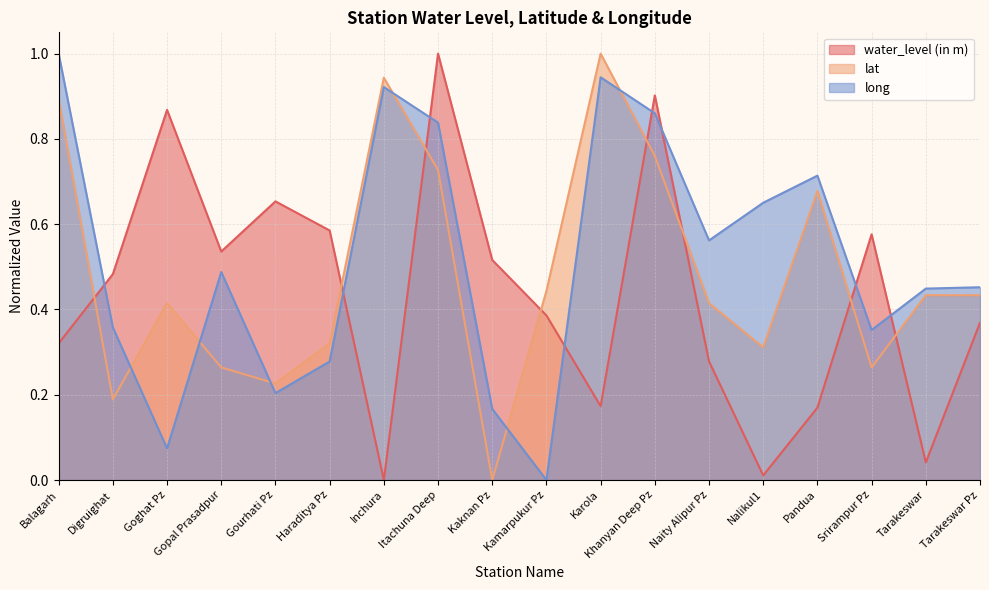

Which series ends up on top after the final intersection of water_level (in m) and lat?

lat